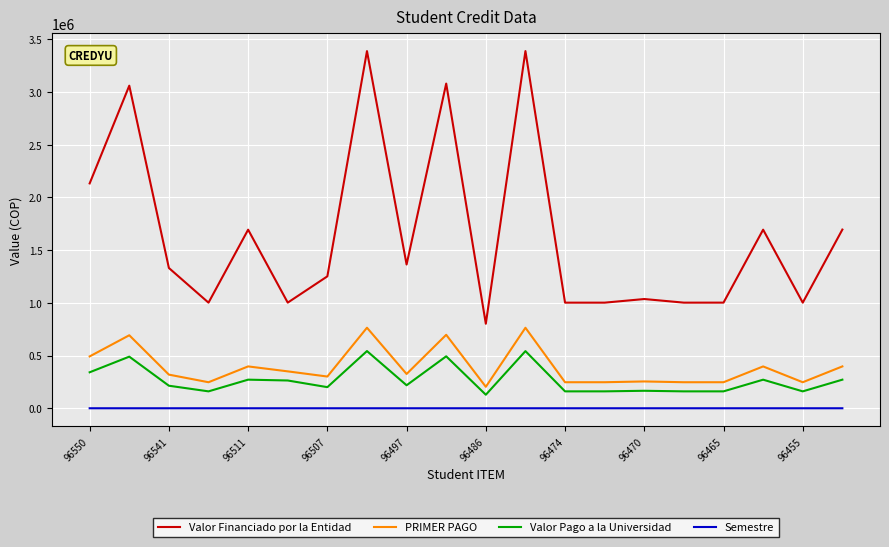

True or false: Valor Financiado por la Entidad and PRIMER PAGO cross at least once.

False